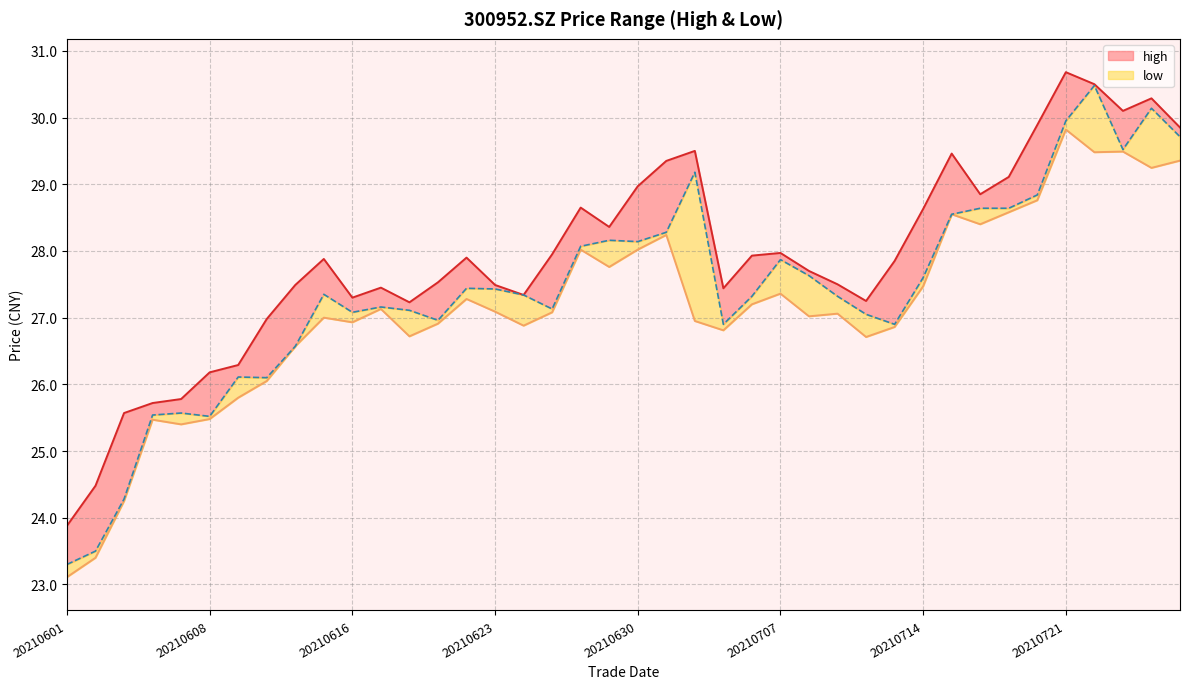

What is the value of the low point at the 15th from the left?

27.3